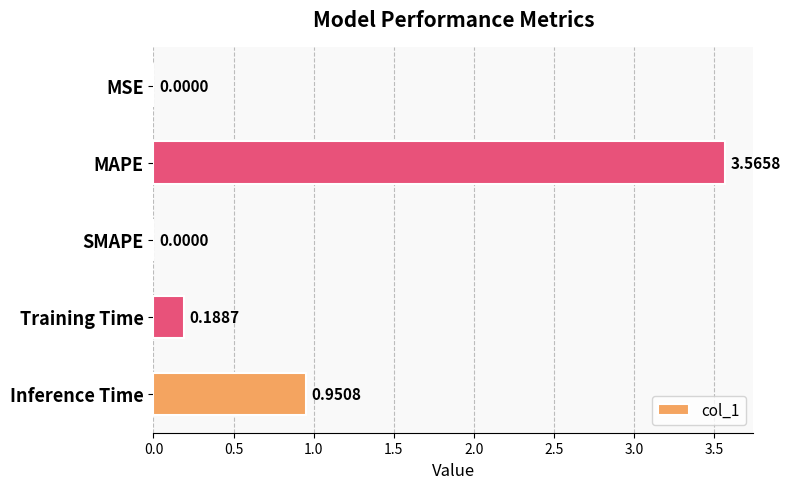

Are the bars horizontal?

Yes